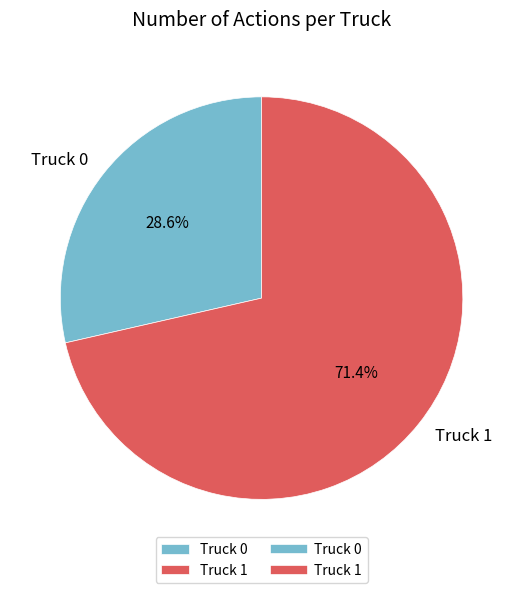

Which has a higher value, Truck 0 or Truck 1?

Truck 1